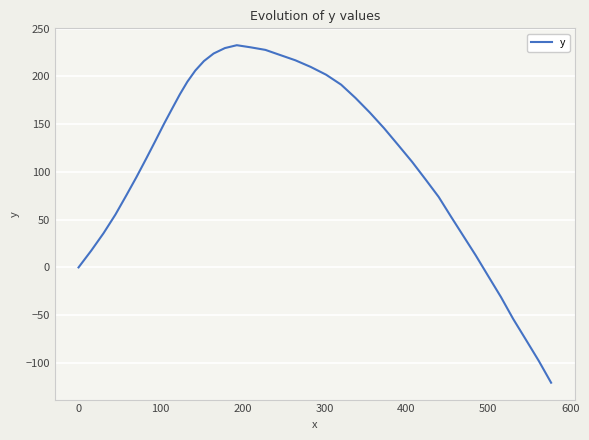

What is the difference between the second highest and second lowest values?

328.3